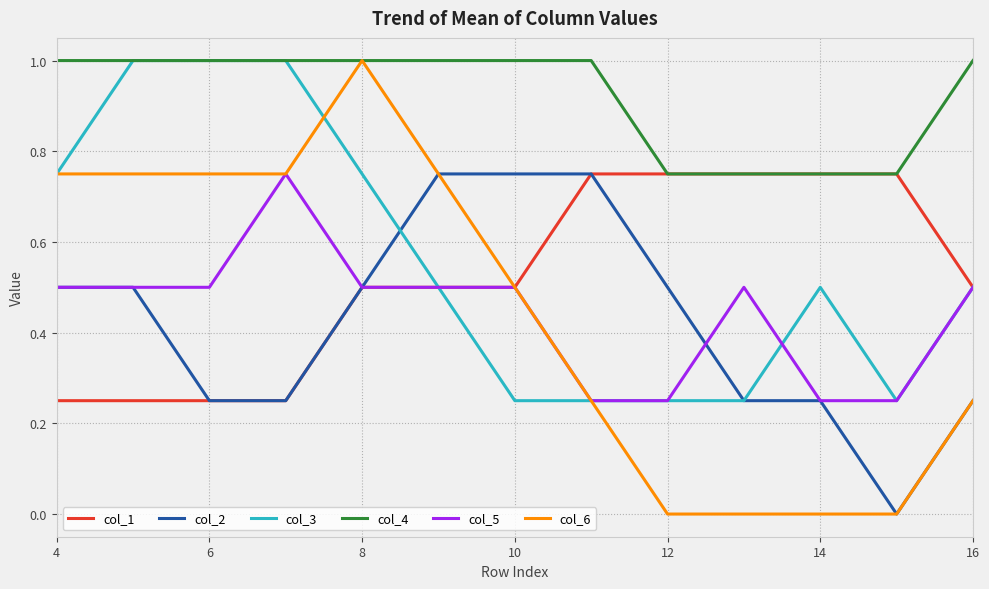

Count the number of categories in the chart.

13